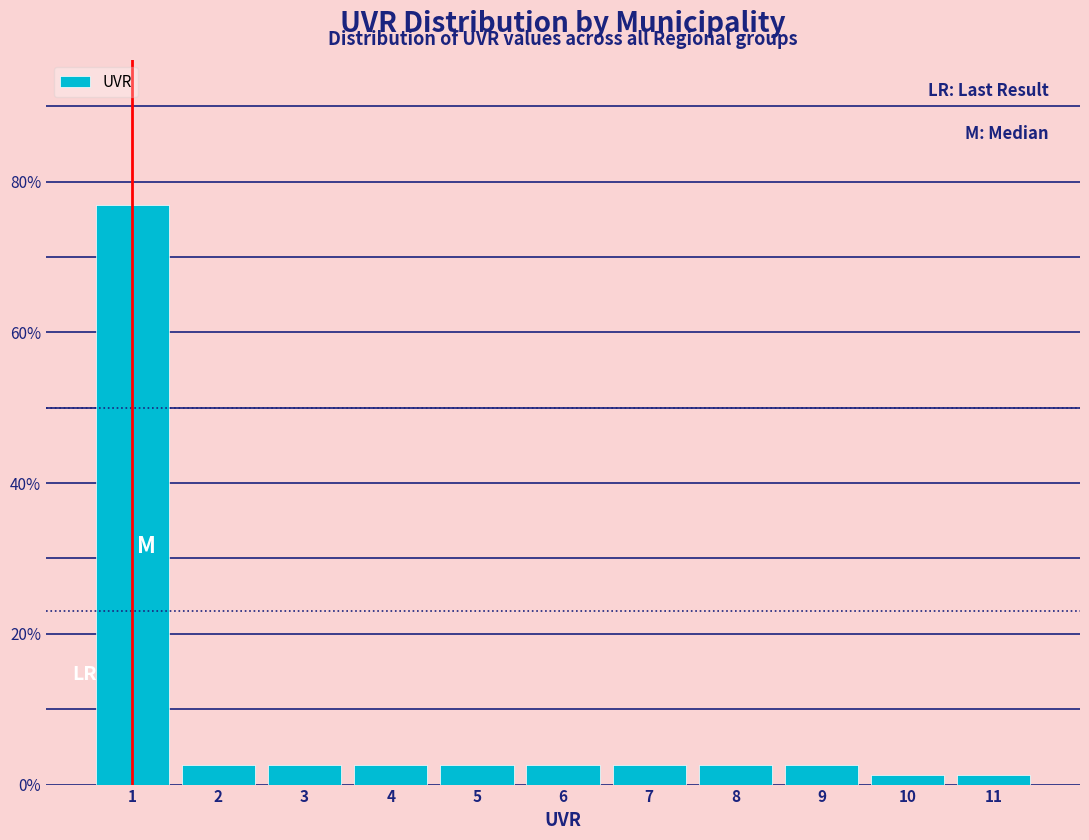

Reading left to right, transcribe this chart: for each bar, give the range it covers on the x-axis and its height. The values are not printed on the chart, so give them approximately, as read against the axis.

0.5 to 1.5: 76
1.5 to 2.5: 2
2.5 to 3.5: 2
3.5 to 4.5: 2
4.5 to 5.5: 2
5.5 to 6.5: 2
6.5 to 7.5: 2
7.5 to 8.5: 2
8.5 to 9.5: 2
9.5 to 10.5: under 2
10.5 to 11.5: under 2